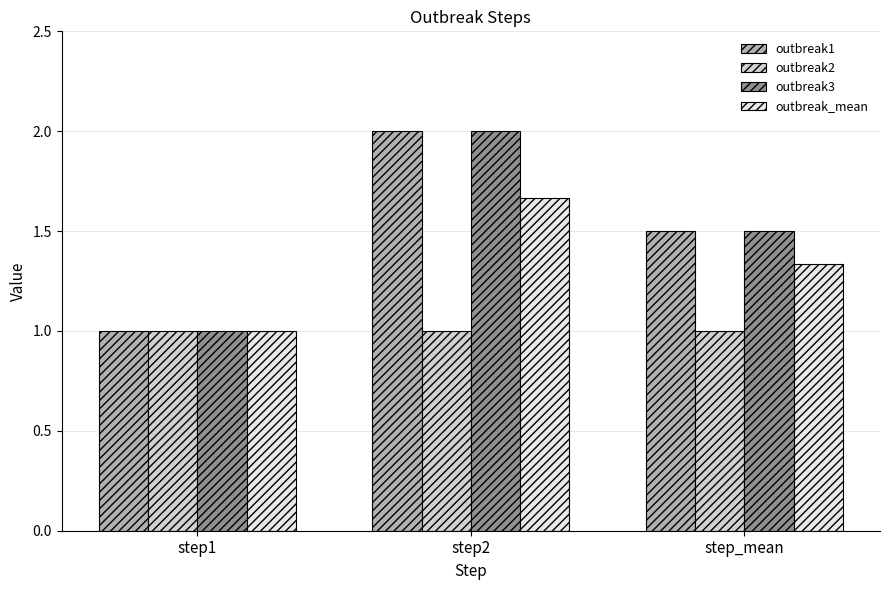

What are all the series names shown in the legend?

outbreak1, outbreak2, outbreak3, outbreak_mean